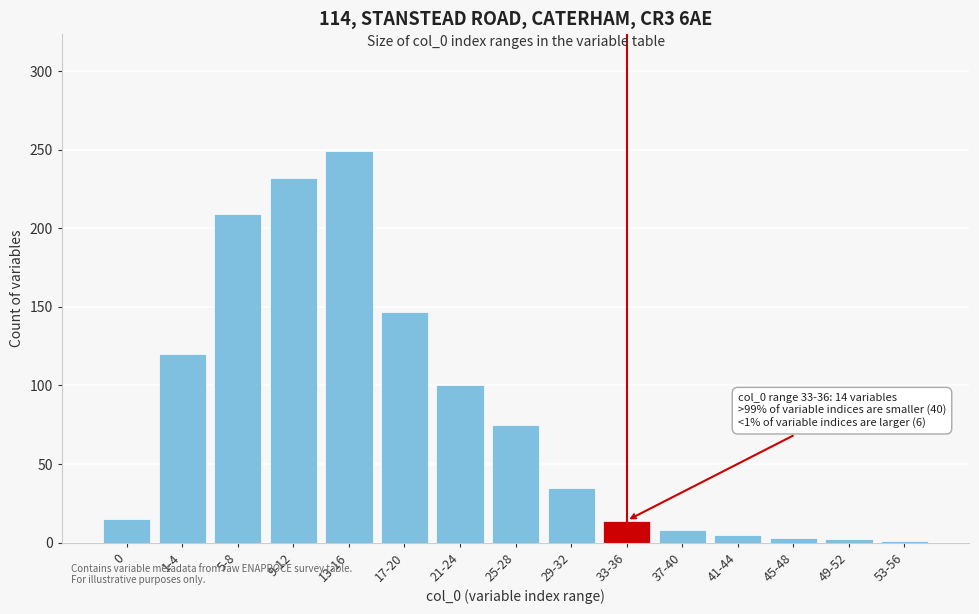

What is the ratio of the value at 29-32 to the value at 33-36?

2.5